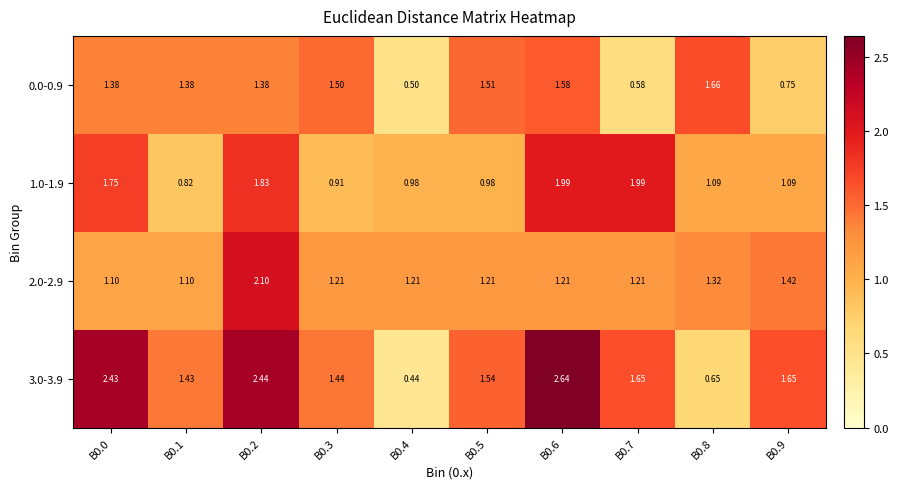

Is the value of 3.0-3.9 at B0.5 greater than the value of 1.0-1.9 at B0.9?

Yes